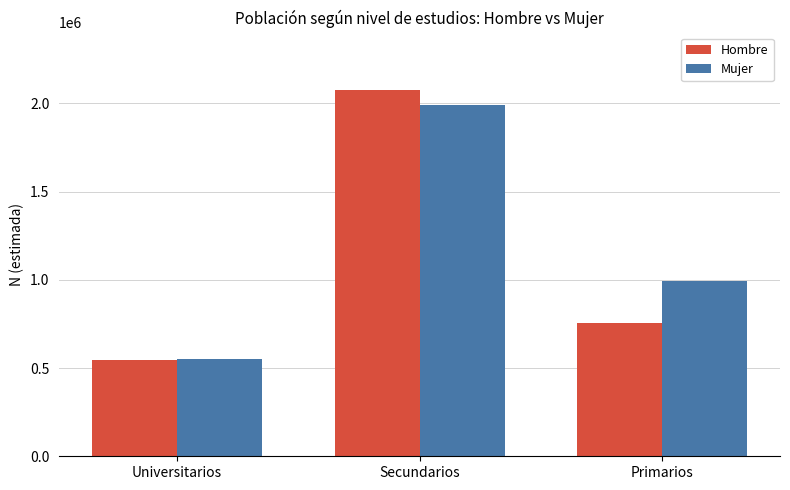

How many series are shown in this chart?

2